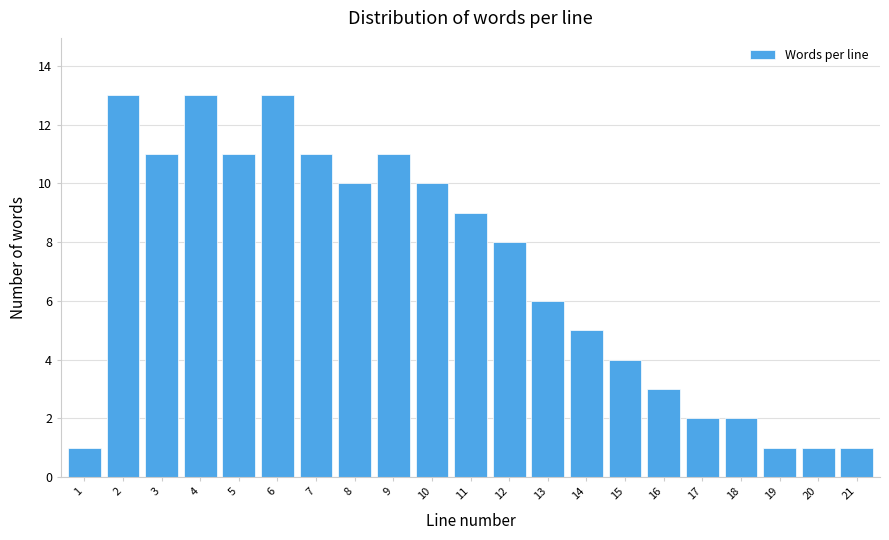

Reading left to right, transcribe all the data shown in this chart.

1=1	2=13	3=11	4=13	5=11	6=13	7=11	8=10	9=11	10=10	11=9	12=8	13=6	14=5	15=4	16=3	17=2	18=2	19=1	20=1	21=1